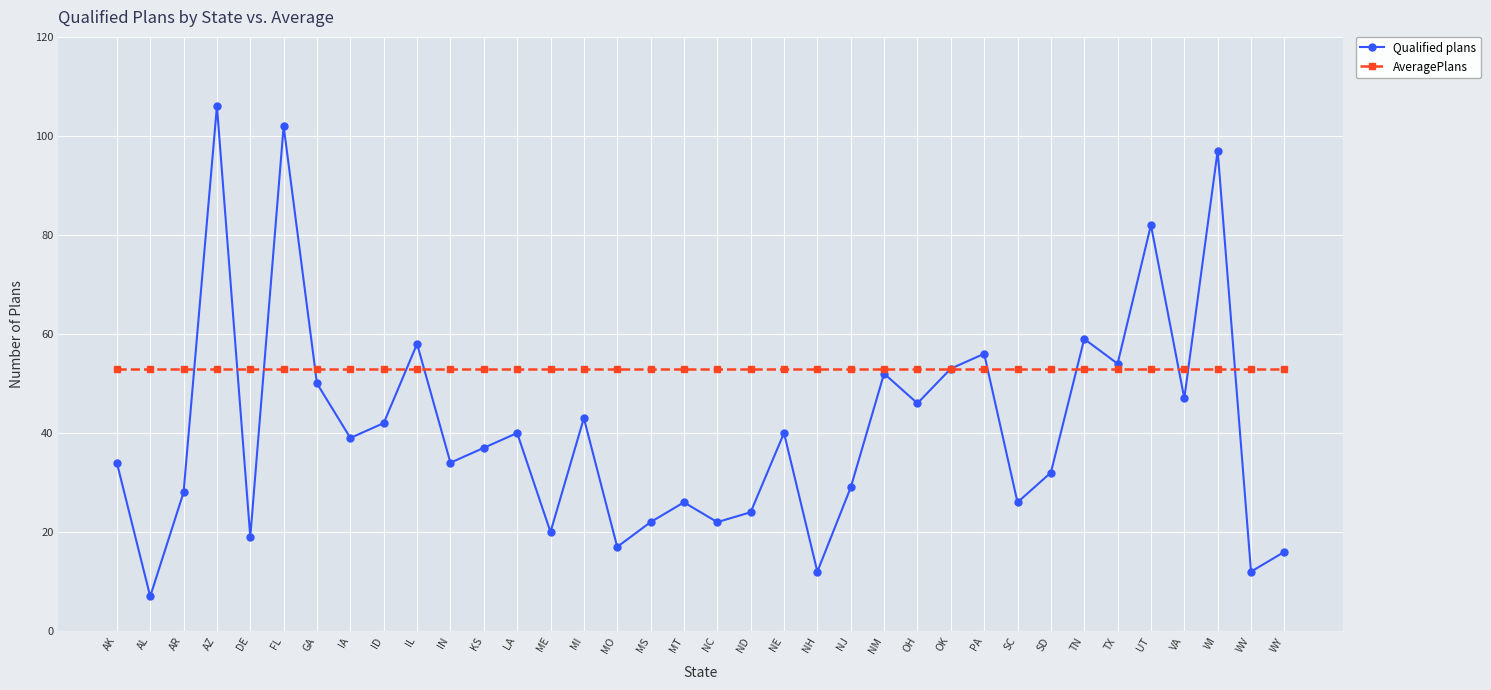

What is the highest value of the Qualified plans series?

106